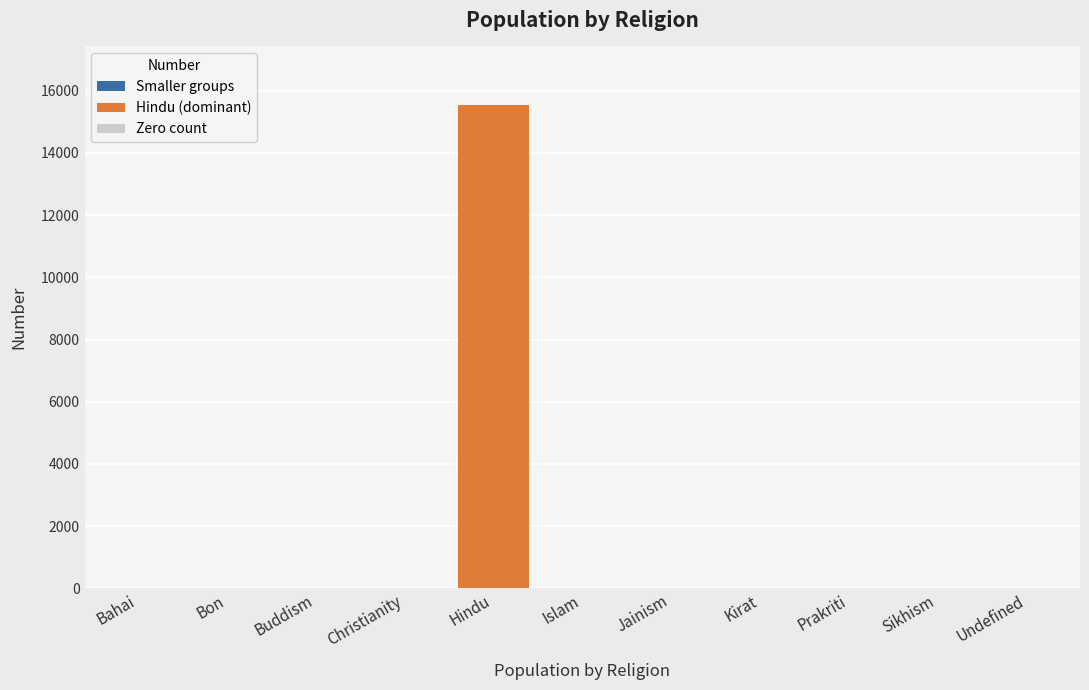

Reading right to left, extract all data points from this chart.

Undefined=4	Sikhism=0	Prakriti=0	Kirat=0	Jainism=0	Islam=0	Hindu=15558	Christianity=1	Buddism=16	Bon=0	Bahai=2